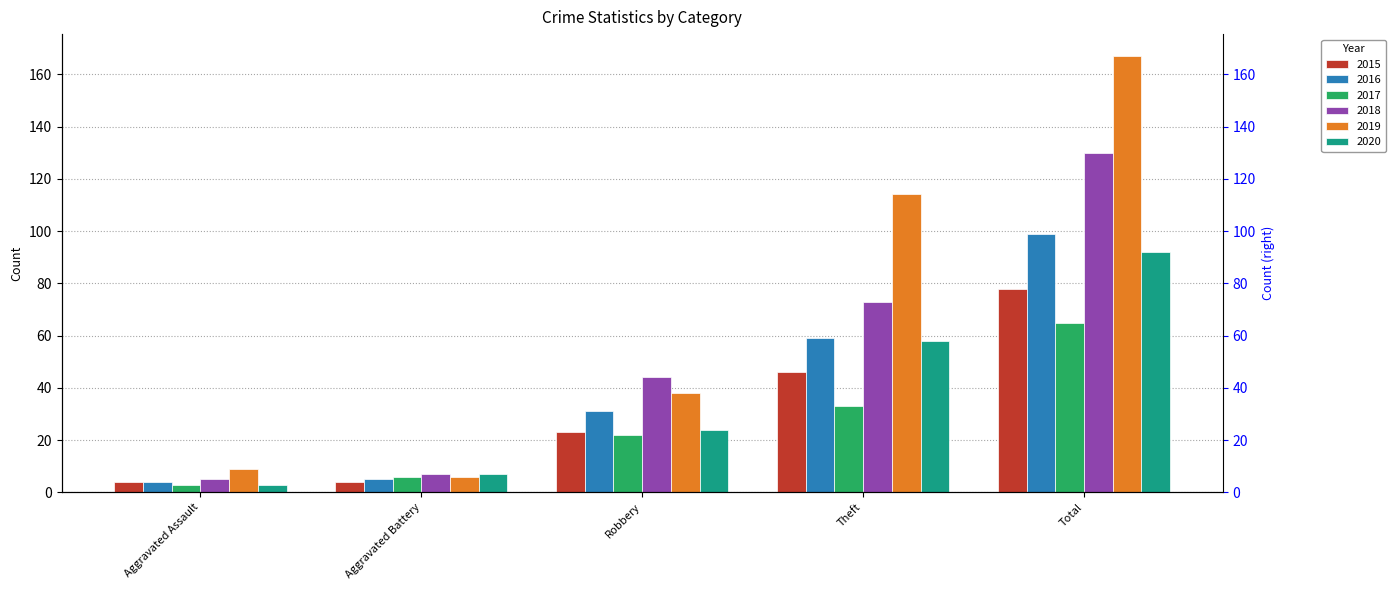

Between Theft and Aggravated Battery, which is larger?

Theft